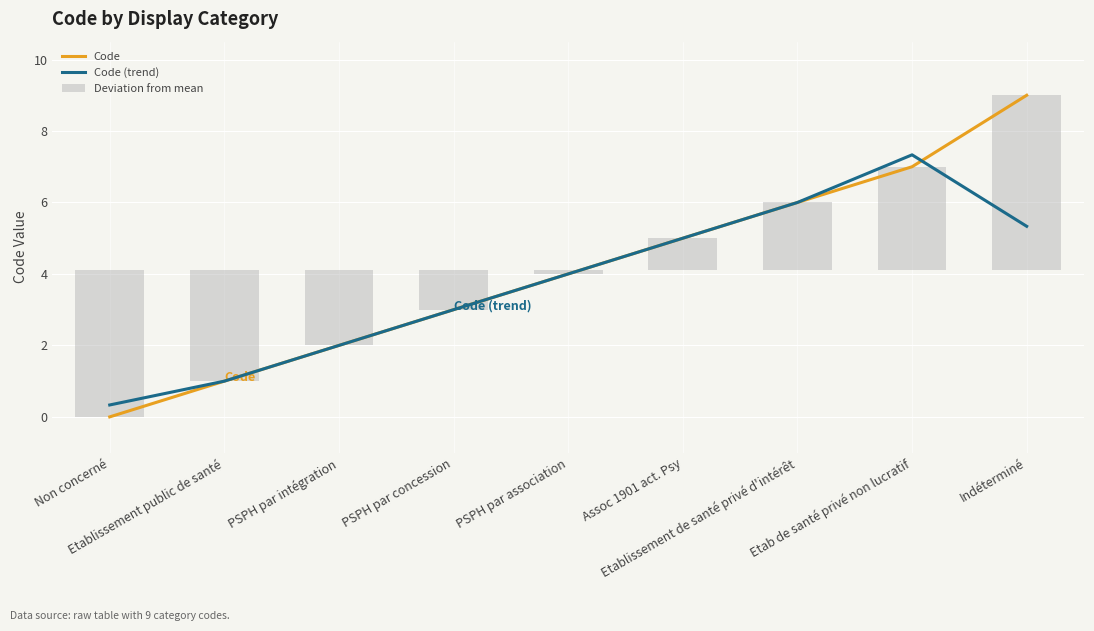

Which has a higher value, PSPH par concession or Non concerné?

PSPH par concession